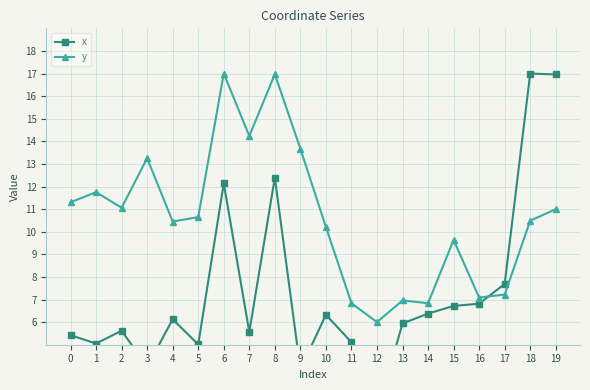

Reading right to left, list all the values displayed in this chart.

x: 17.0	17.0	7.7	6.8	6.7	6.4	5.9	2.0	5.1	6.3	3.9	12.4	5.6	12.1	5.0	6.1	4.0	5.6	5.1	5.4
y: 11.0	10.5	7.2	7.1	9.6	6.8	7.0	6.0	6.8	10.2	13.7	17.0	14.2	17.0	10.6	10.5	13.3	11.1	11.7	11.3